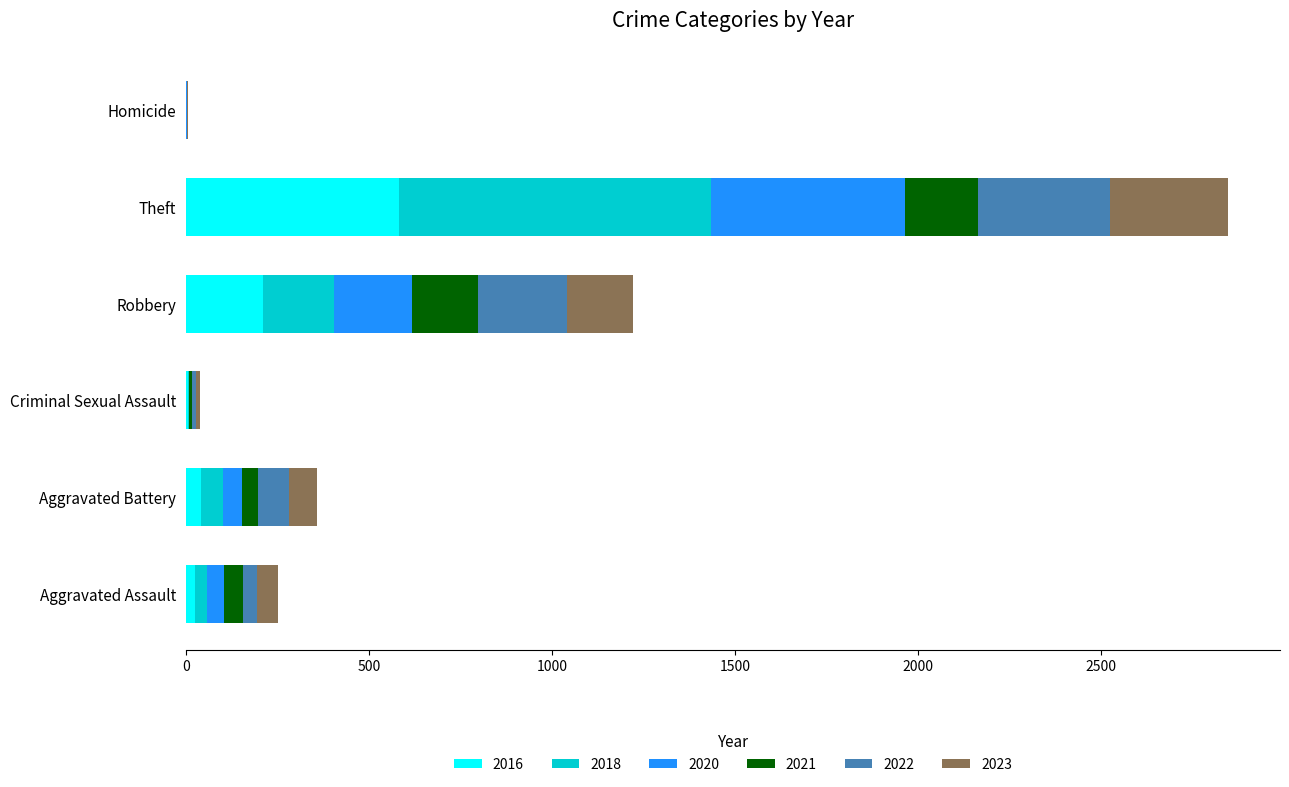

The value of 2016 at Theft is 582. True or false?

True